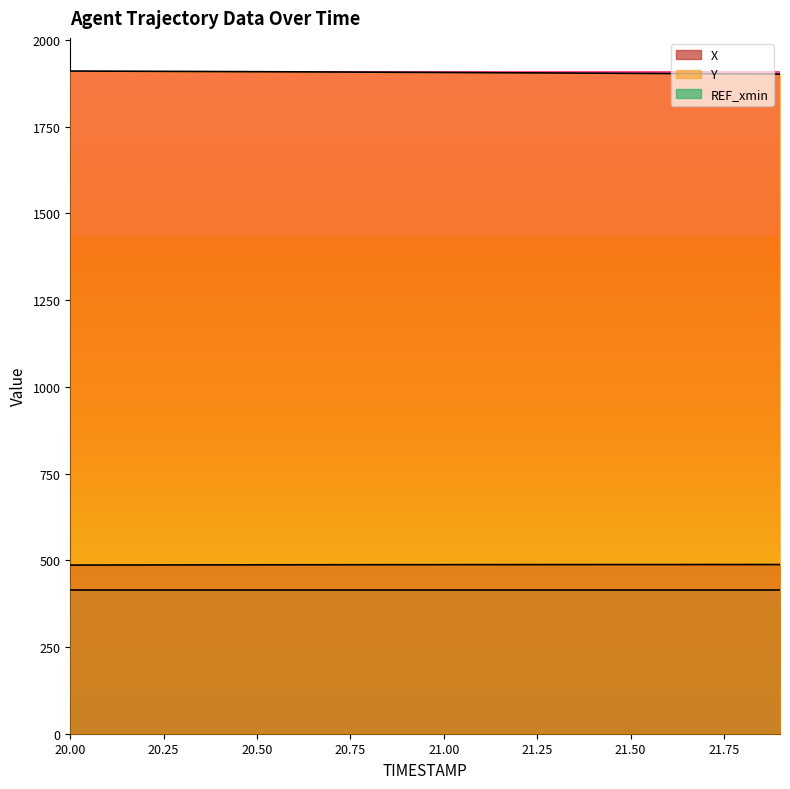

The Y series shows 1199.8 at 21.50. True or false?

False